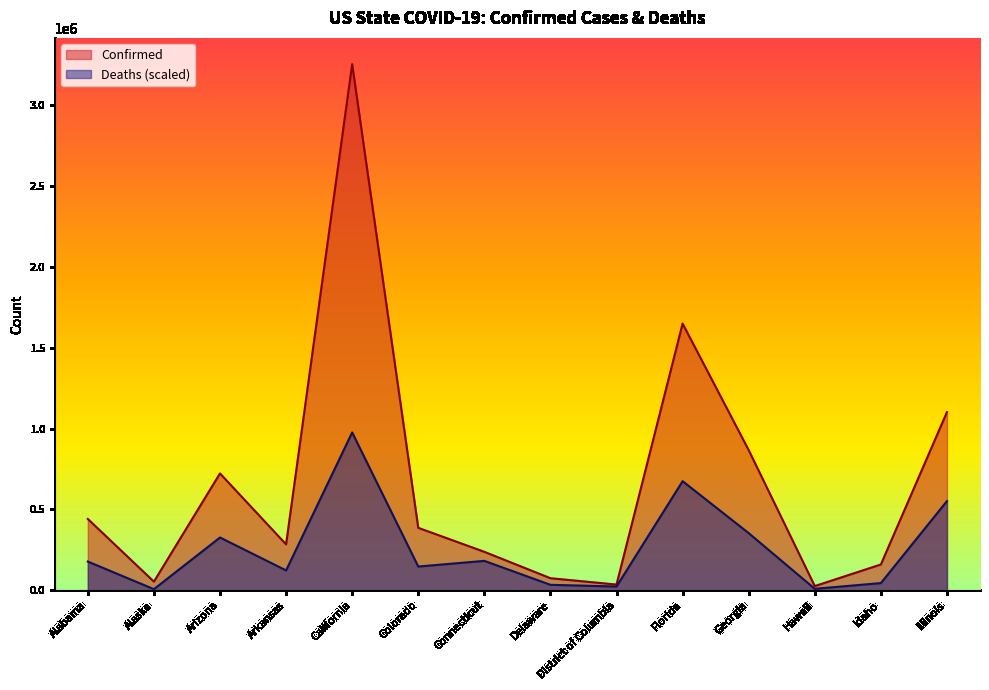

What is the average value of the Confirmed series?

663770.9